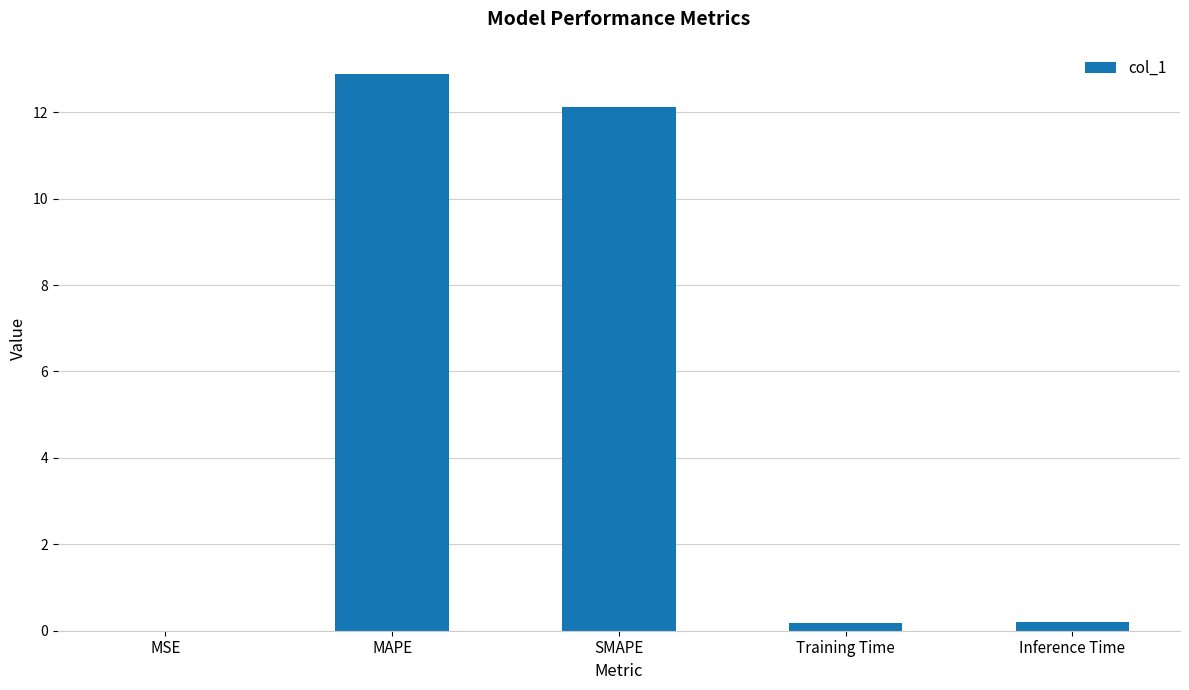

What is the sum of the values at MSE and MAPE?

12.9